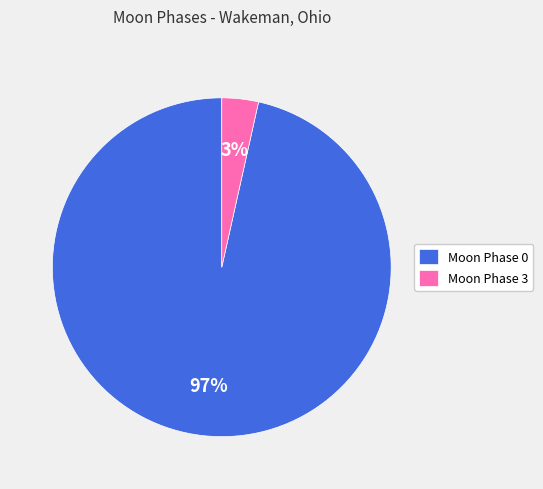

Is the sum of Moon Phase 3 and Moon Phase 0 greater than half?

Yes